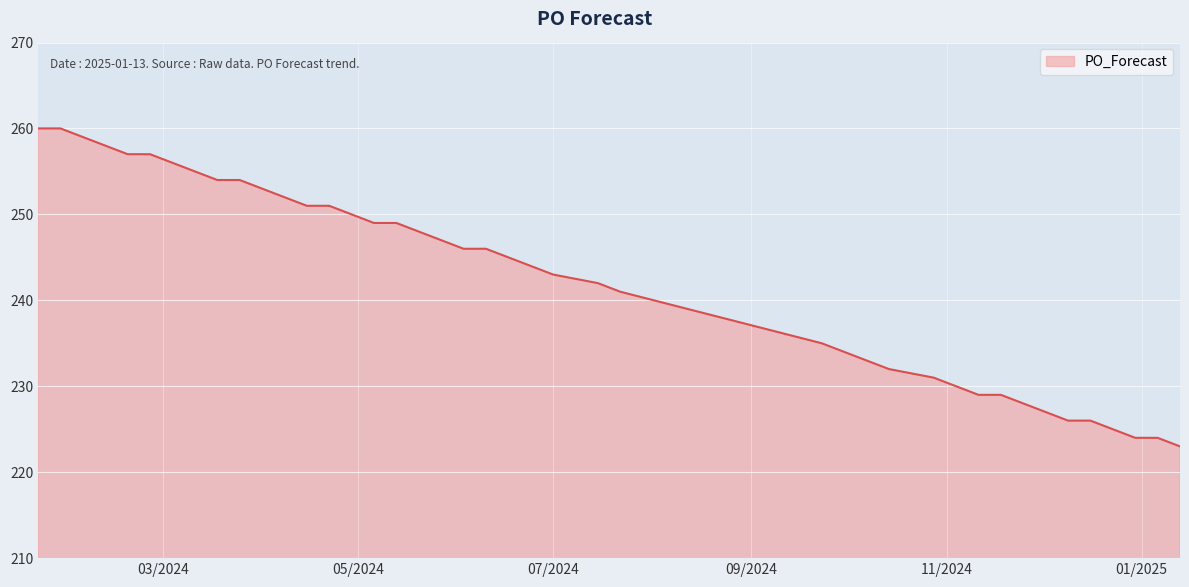

What is the greatest value displayed?

260